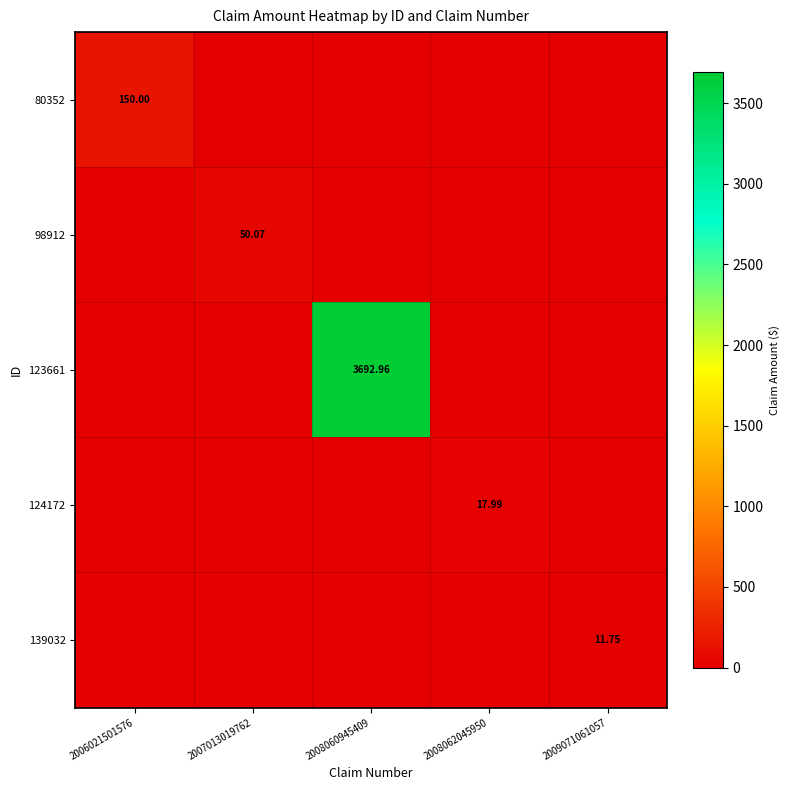

What is the spread (max minus min) of values at 2008062045950?

18.0